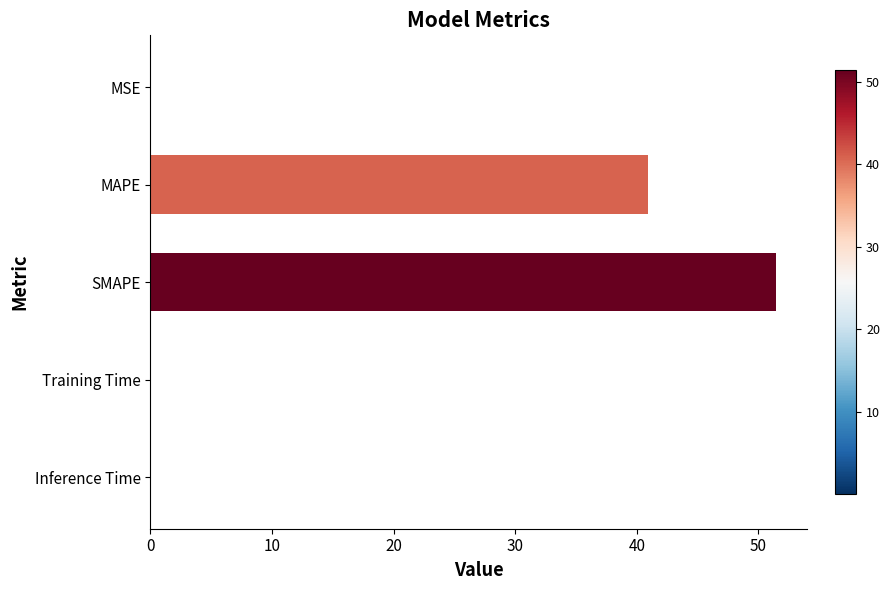

What is the change in value from SMAPE to MAPE?

-10.5